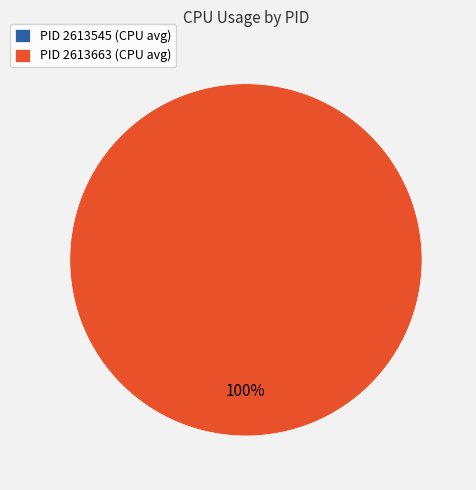

How many segments does this pie chart have?

2